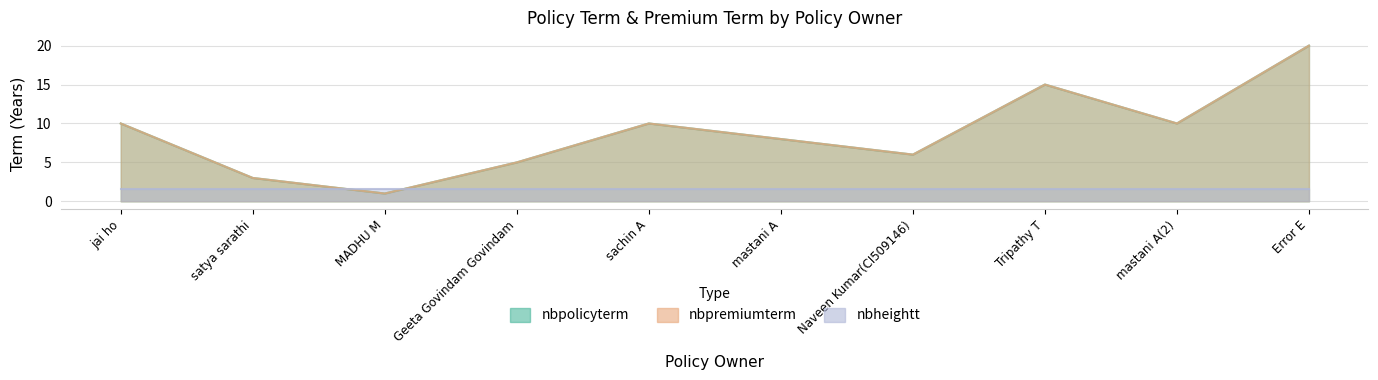

True or false: nbpolicyterm and nbpremiumterm cross at least once.

False